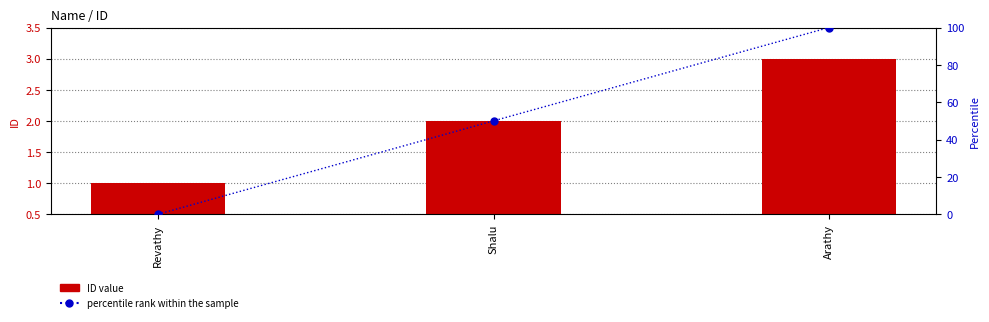

How many groups of bars are there?

3